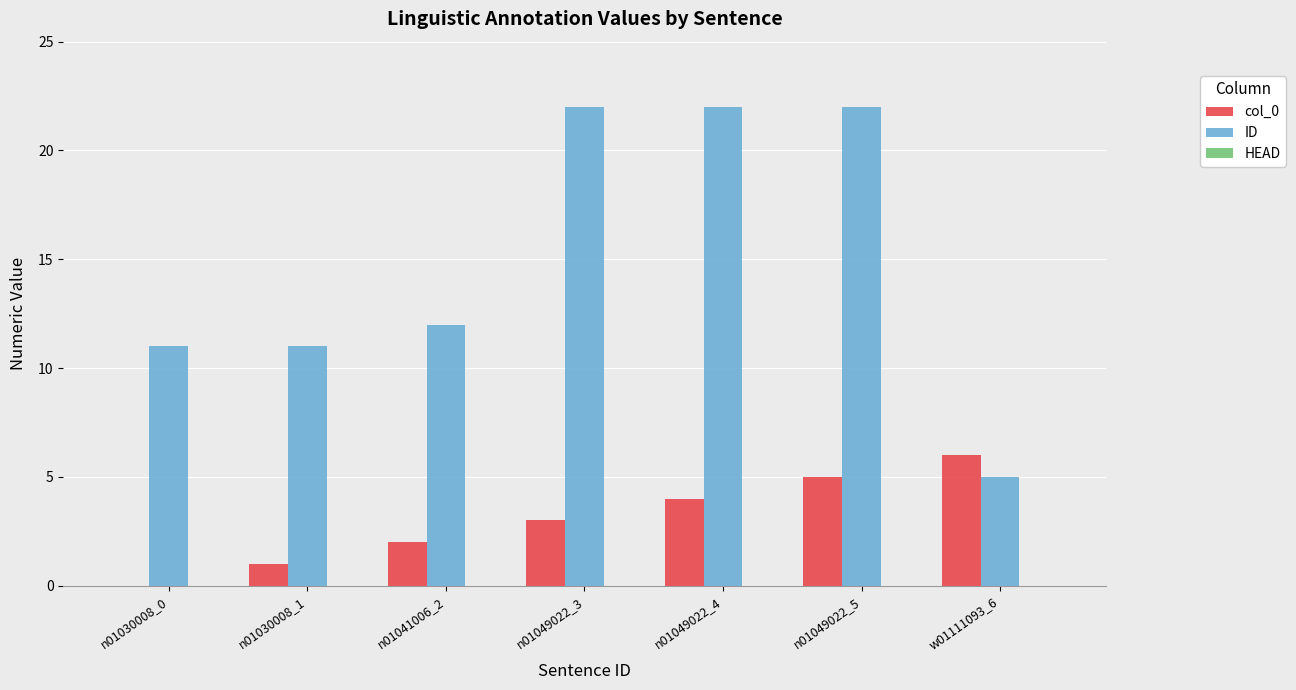

Is the value of ID at n01030008_0 greater than the value of col_0 at w01111093_6?

Yes